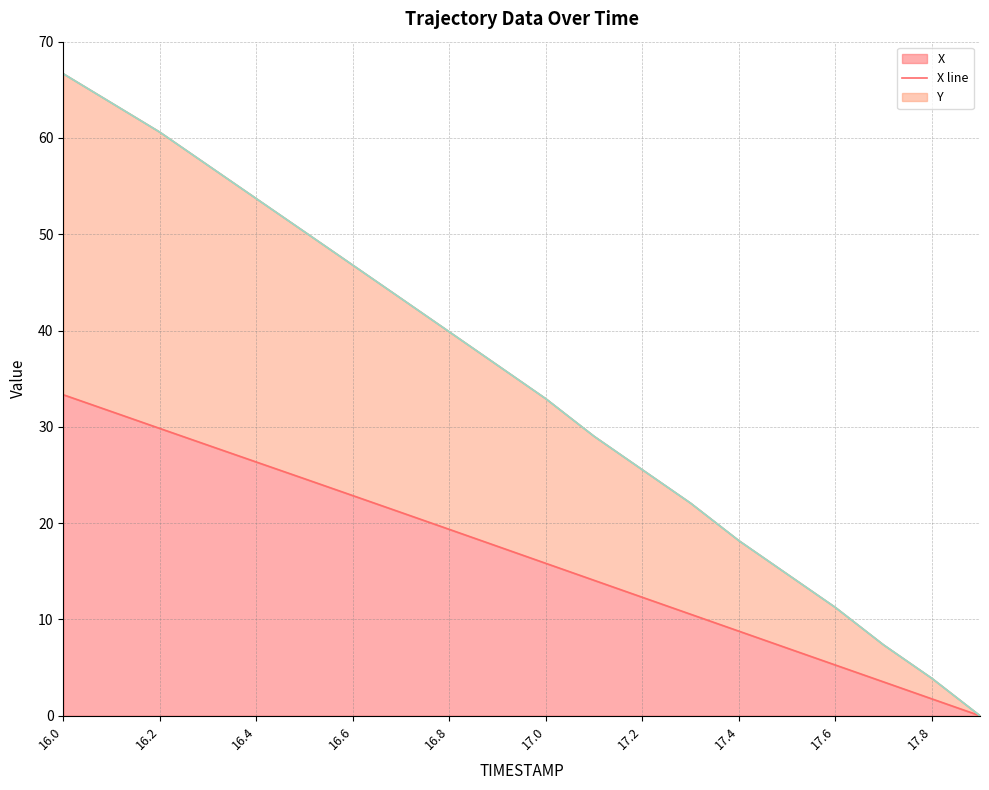

Which series has the largest range (max minus min)?

Y line